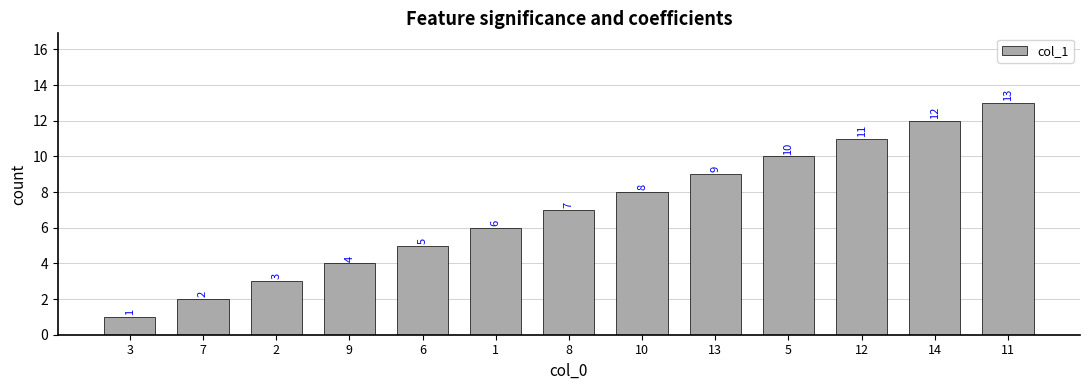

What is the difference between the maximum and minimum values?

12